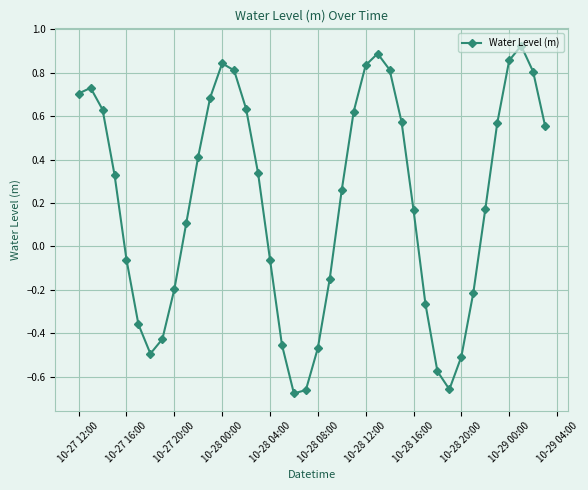

How many interior local valleys (lower than both neighbors) does the data have?

3